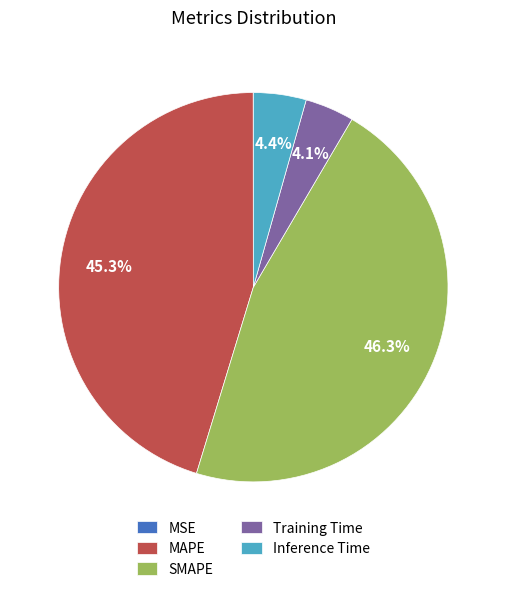

What is the largest slice in the pie chart?

SMAPE